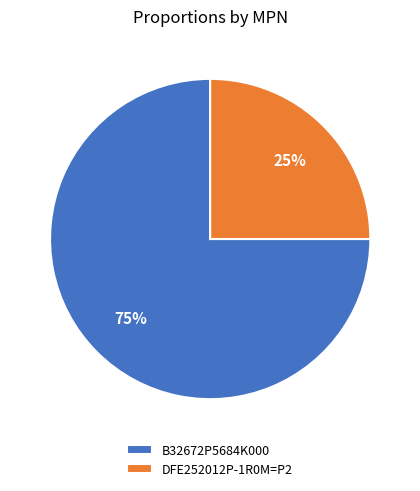

True or false: DFE252012P-1R0M=P2 accounts for 10% of the total.

False